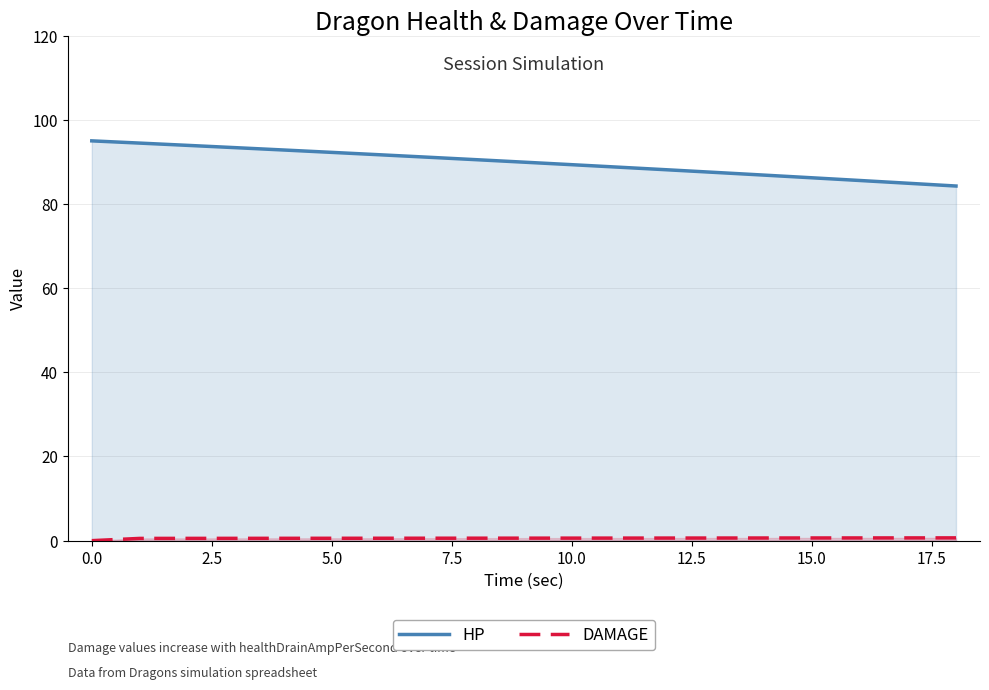

What is the label of the 12th point from the left?

11